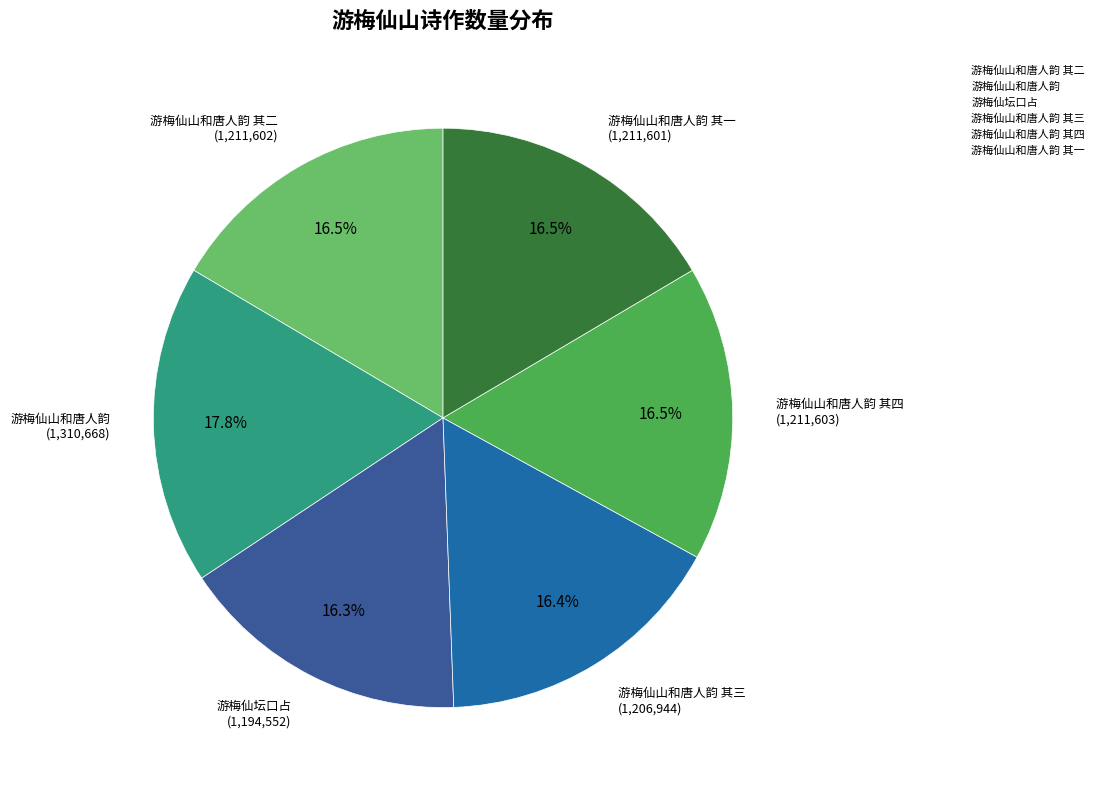

Does any single category account for the majority?

No